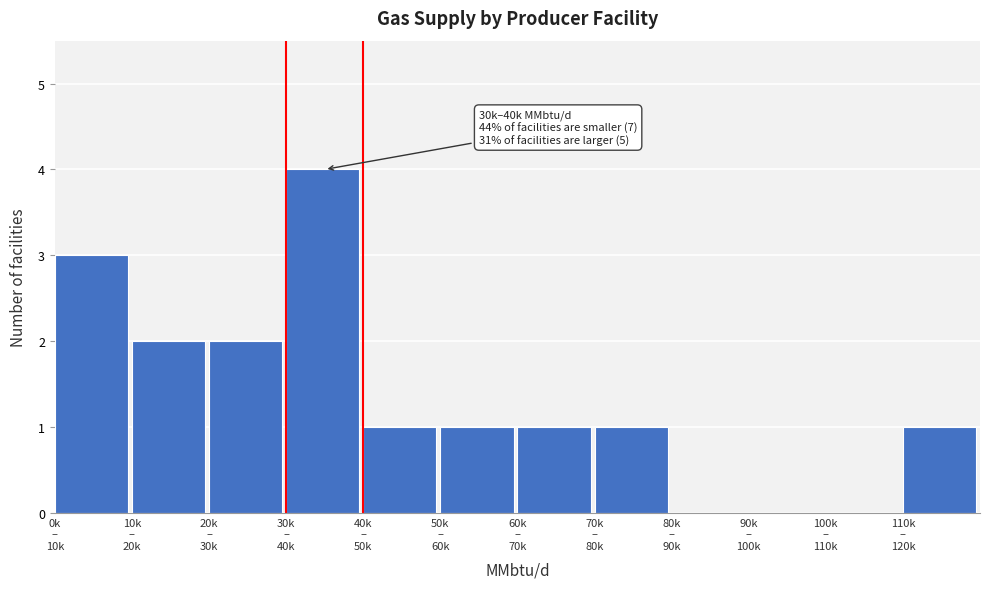

What is the sum of all values?

16